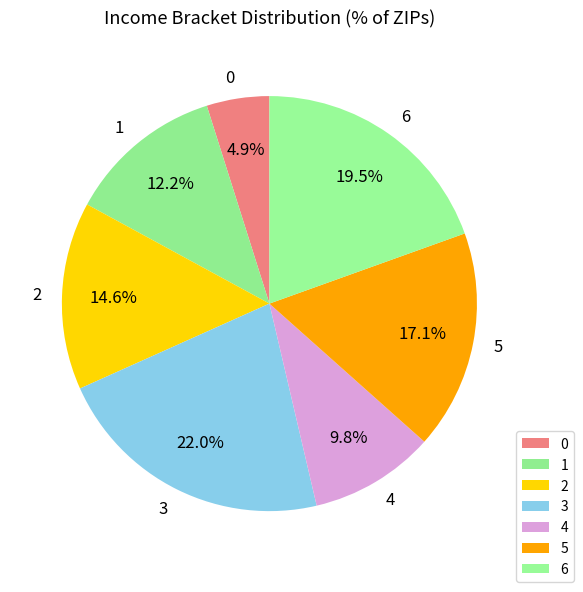

To the nearest percent, what is the combined percentage of 3 and 6?

41%